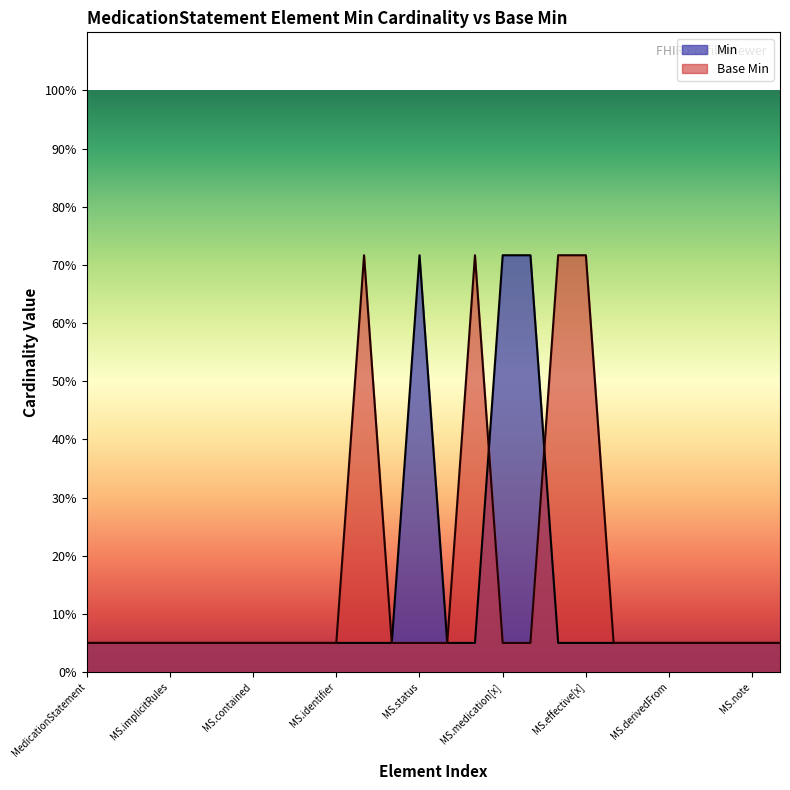

True or false: there are more than 1 points higher than both neighbors.

True